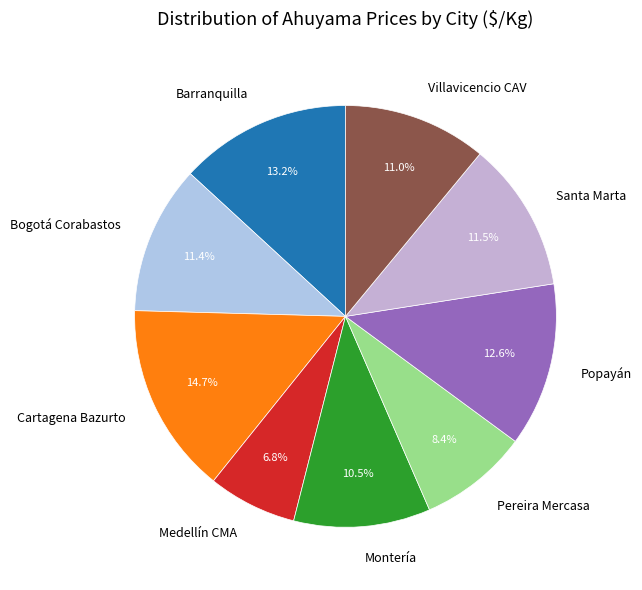

What is the largest slice in the pie chart?

Cartagena Bazurto